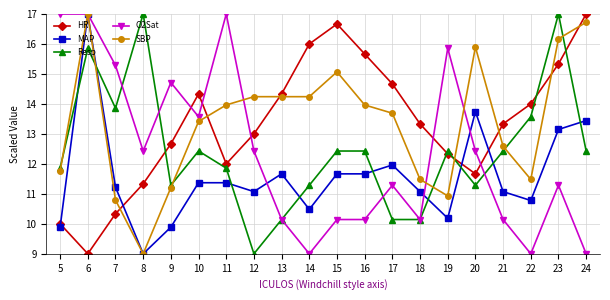

Is the value of Resp at 16 greater than the value of MAP at 24?

No